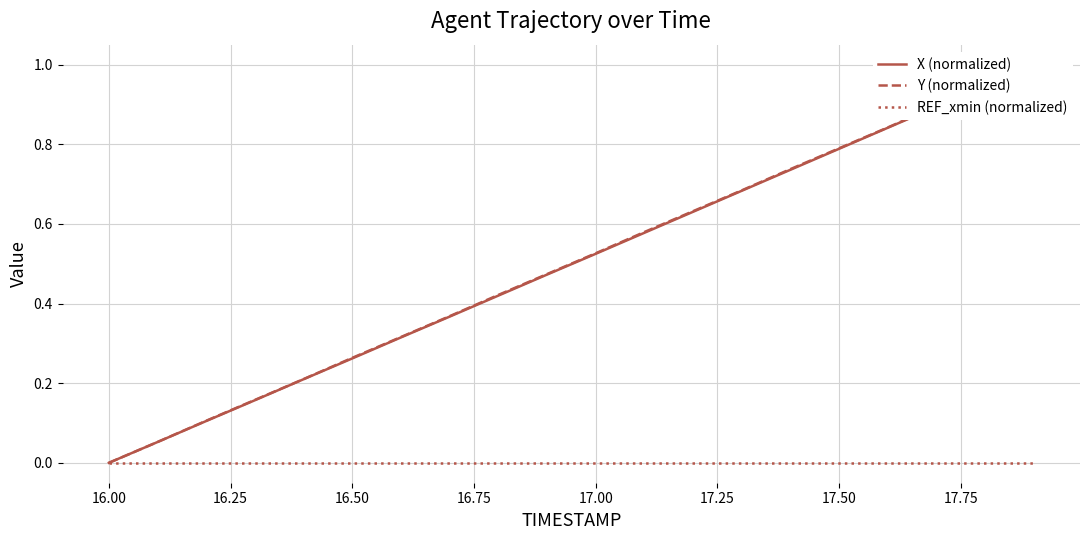

True or false: REF_xmin (normalized) has more than 0 interior local peaks.

False